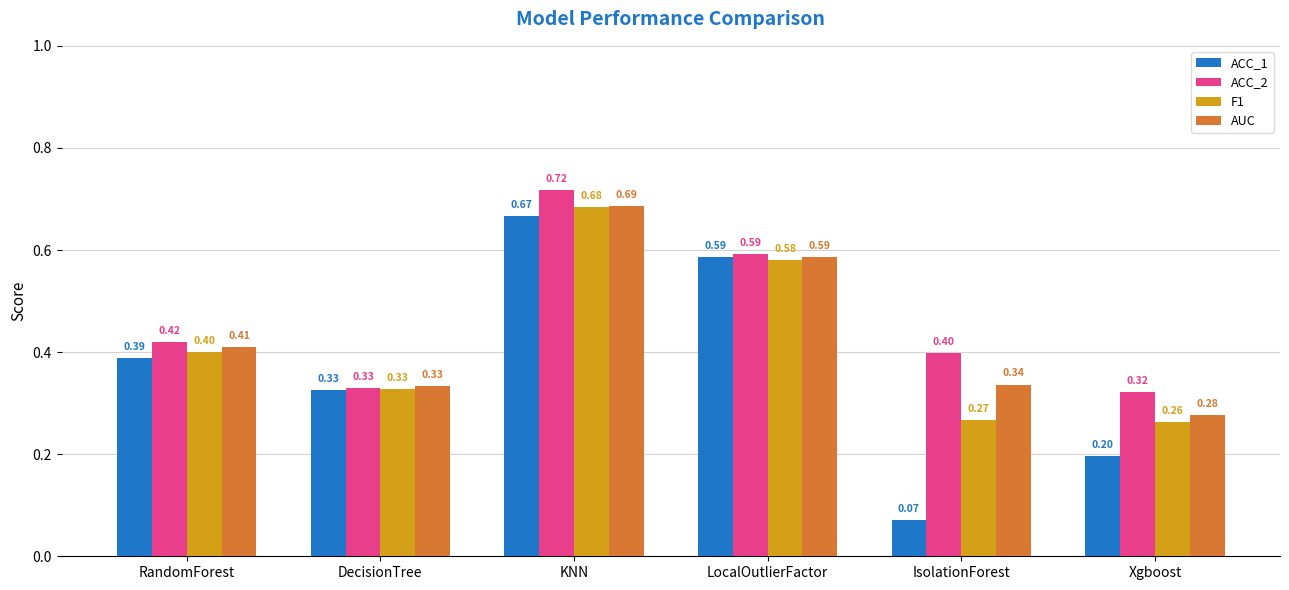

Count the ACC_1 values in the range 0 to 1.

6